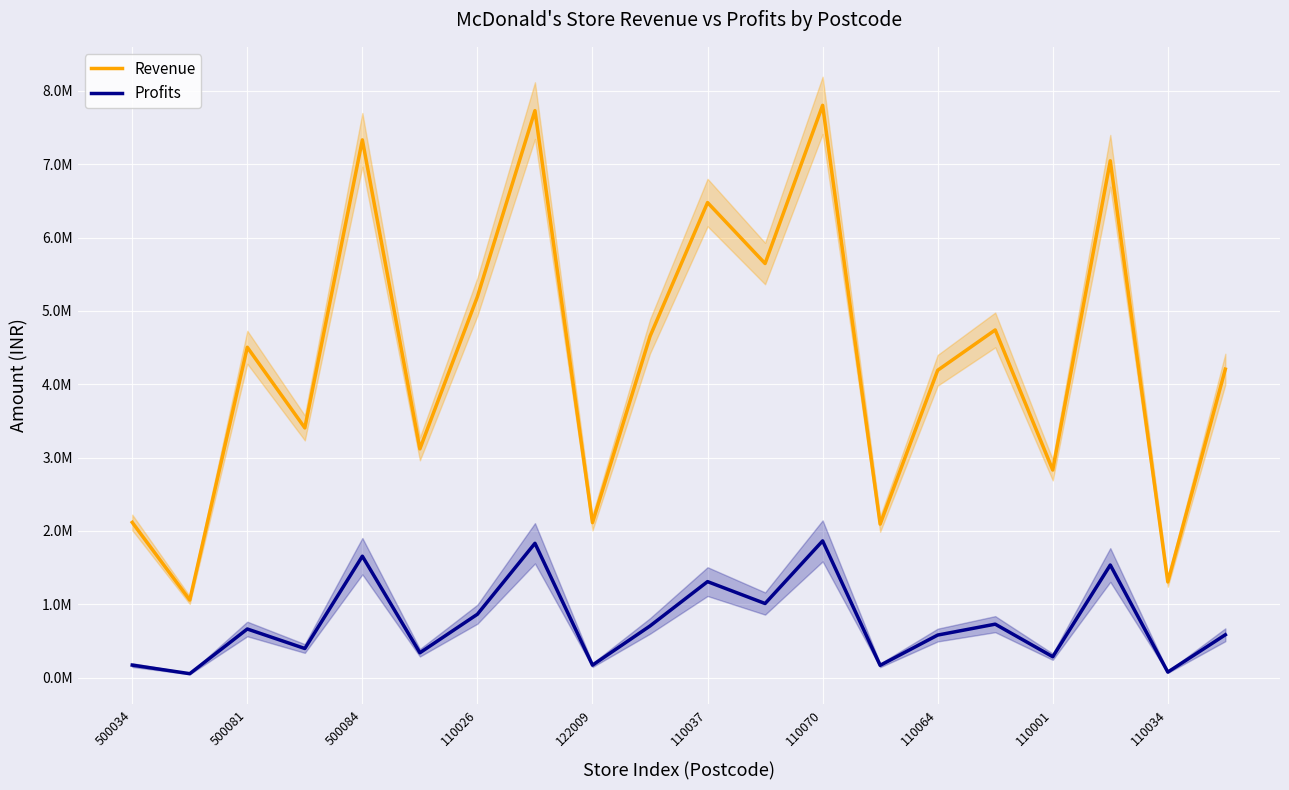

What is the minimum value for Revenue?

1058504.0